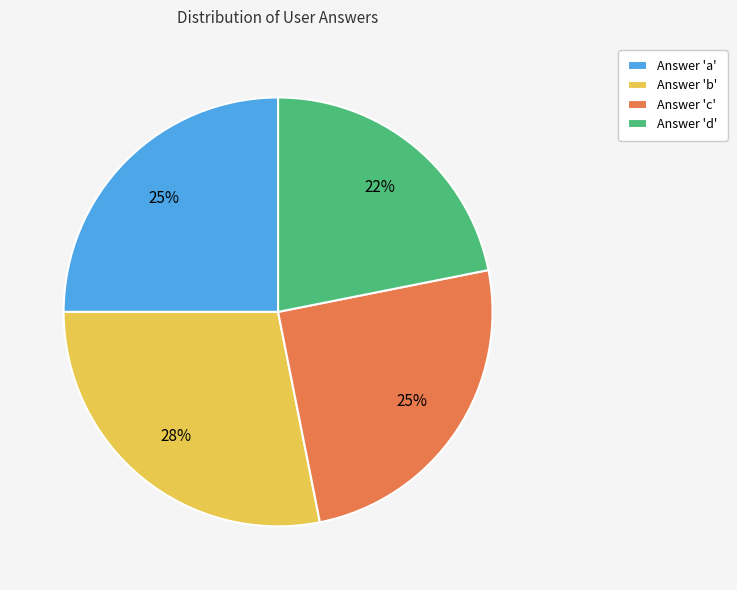

Does any single category account for the majority?

No